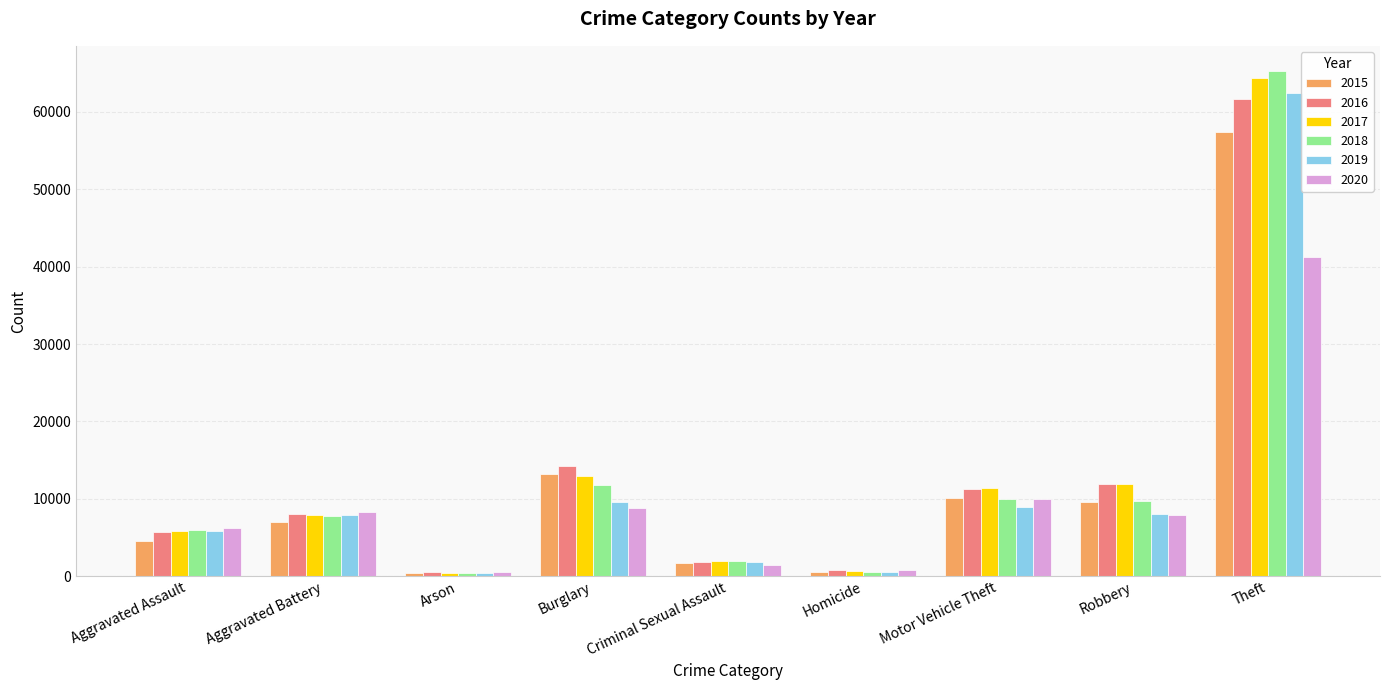

What is the label of the 2nd bar from the left?

Aggravated Battery